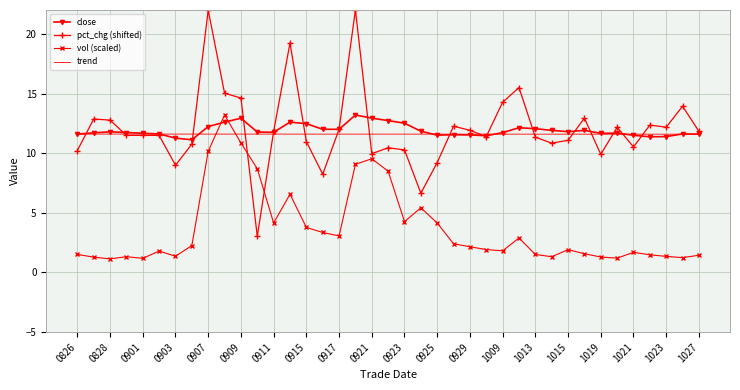

True or false: trend and vol (scaled) intersect in this chart.

True